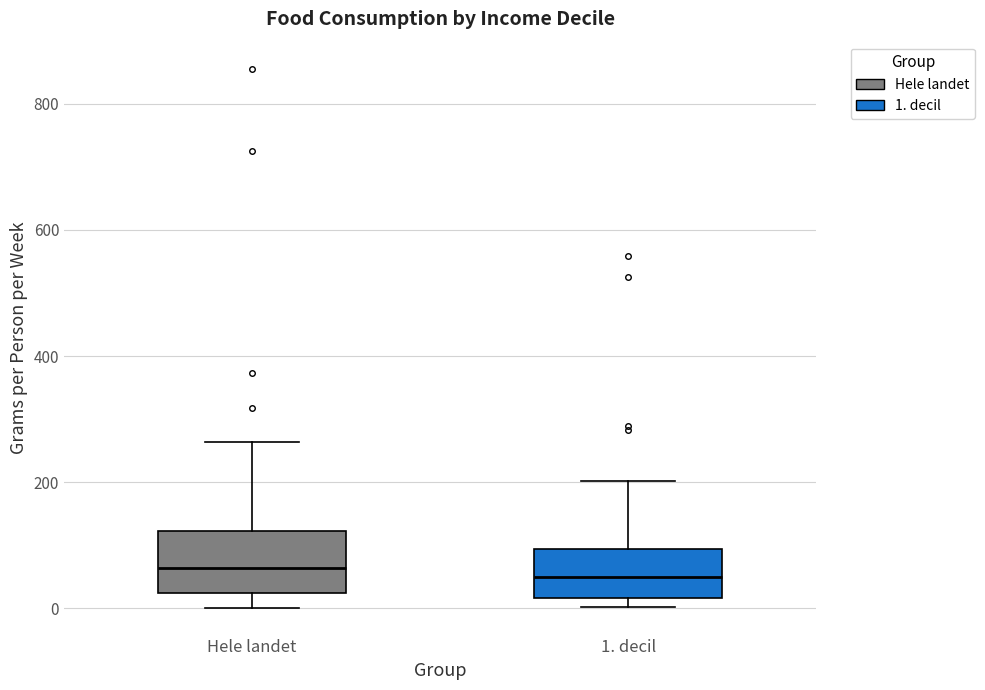

Reading left to right, read every box against the y-axis: the position of its median line, the range the box covers, and the ends of its whiskers. The values are not printed on the chart, so give them approximately, as read against the axis.

Hele landet: median 60, box 20 to 120, whiskers 0 to 260
1. decil: median 40, box 20 to 100, whiskers 0 to 200